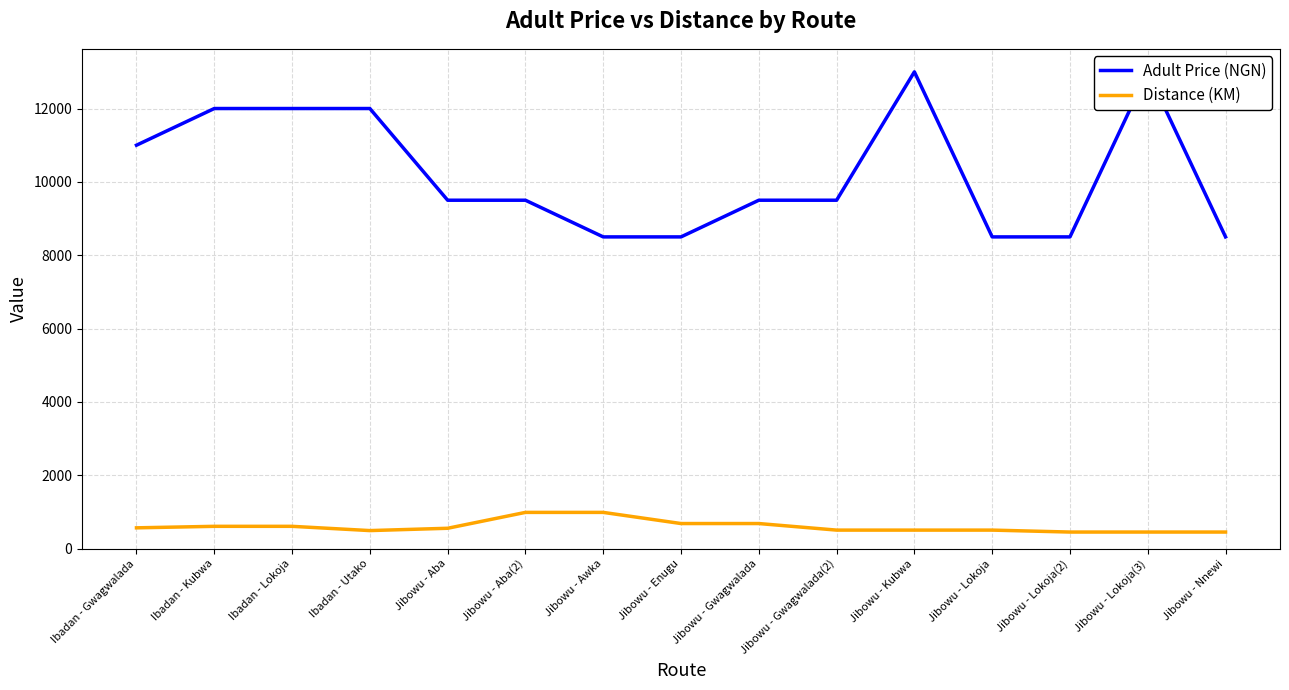

What is the total value across all series at Jibowu - Lokoja?

9006